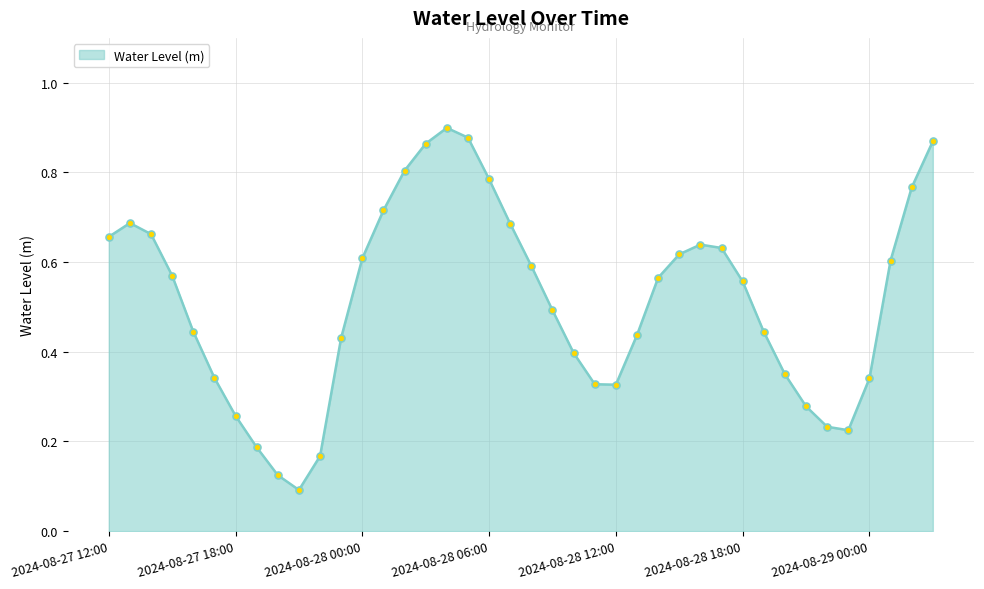

What is the sum of all values?

20.6